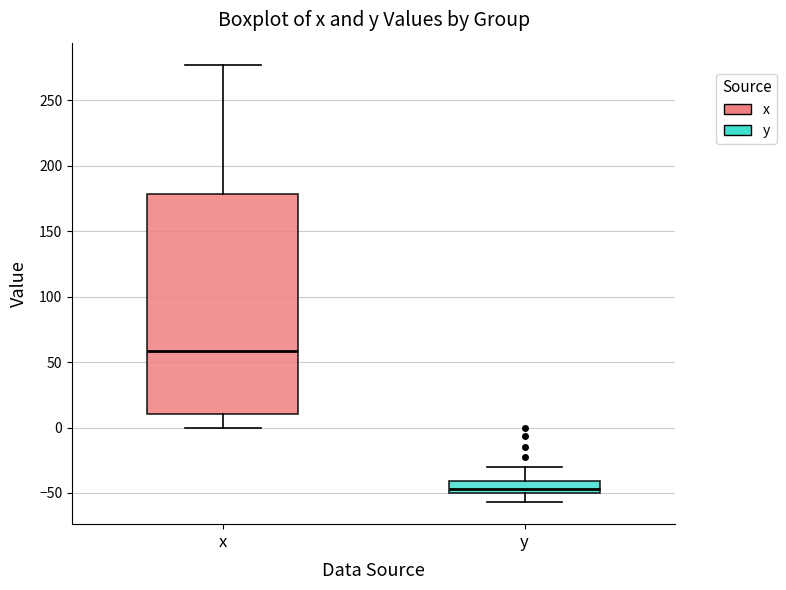

Reading left to right, transcribe this box plot: for each box, give where its median line is, the range the box spans, and where its two whiskers end, as read against the y-axis. The values are not printed on the chart, so give them approximately, as read against the axis.

x: median 60, box 10 to 180, whiskers 0 to 275
y: median -45, box -50 to -40, whiskers -55 to -30